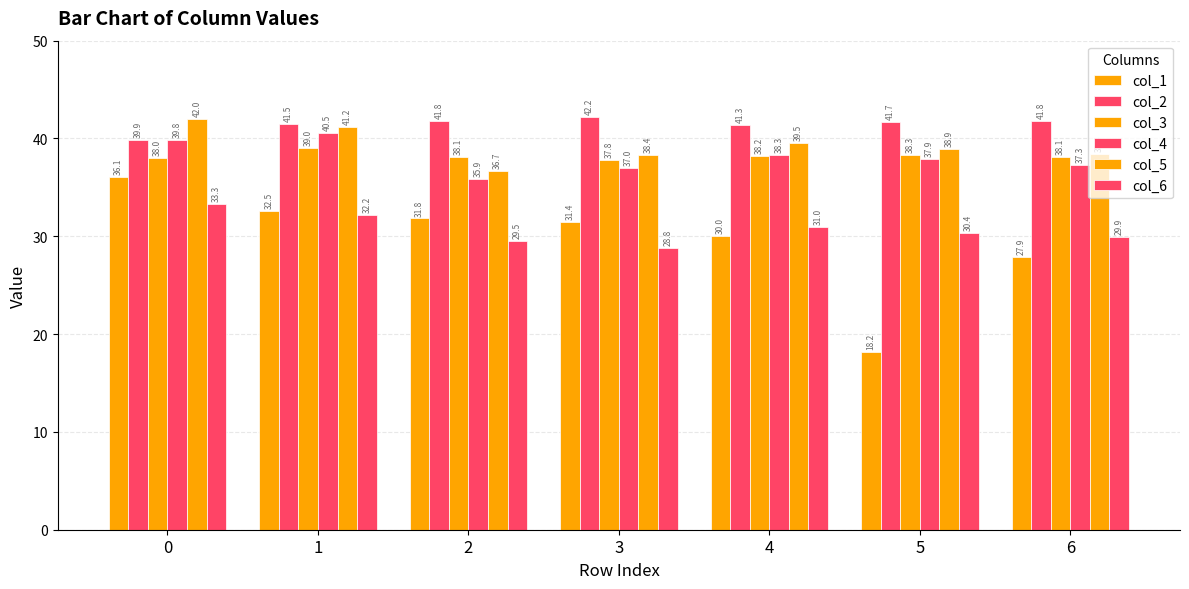

How many categories are shown in the chart?

7